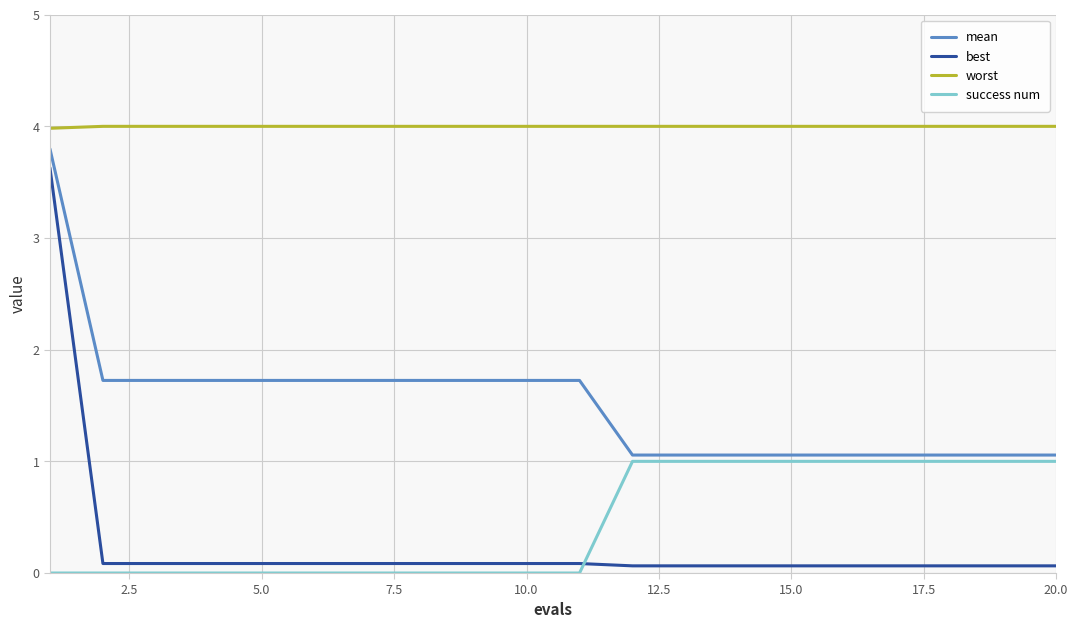

Rank the series by their maximum value, from lowest to highest.

success num, best, mean, worst